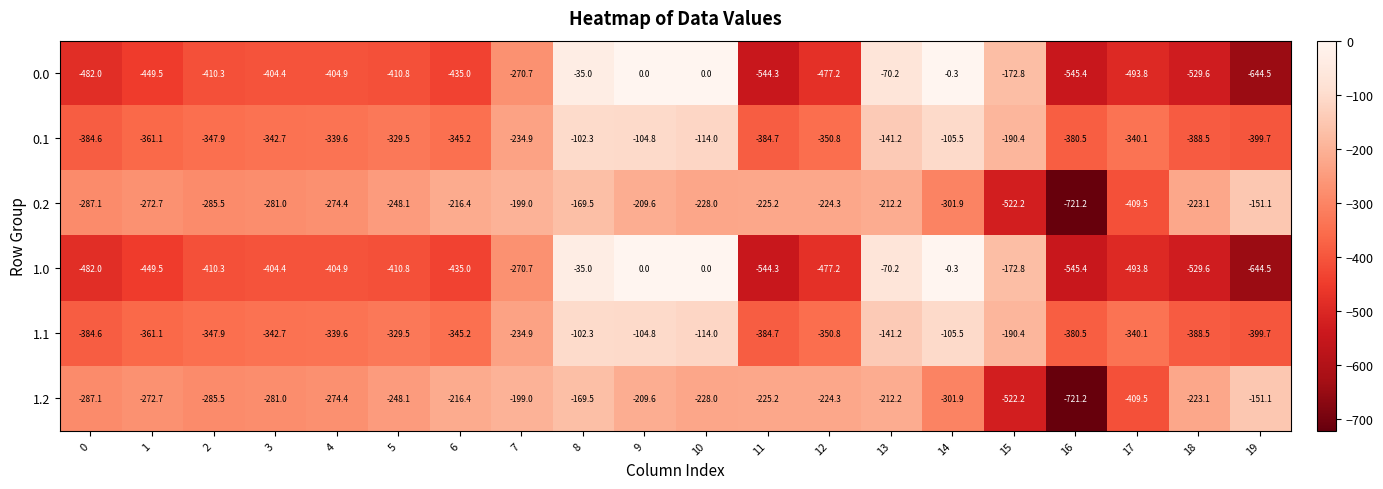

Is it true that 0.1 equals -177.0 at 8?

False